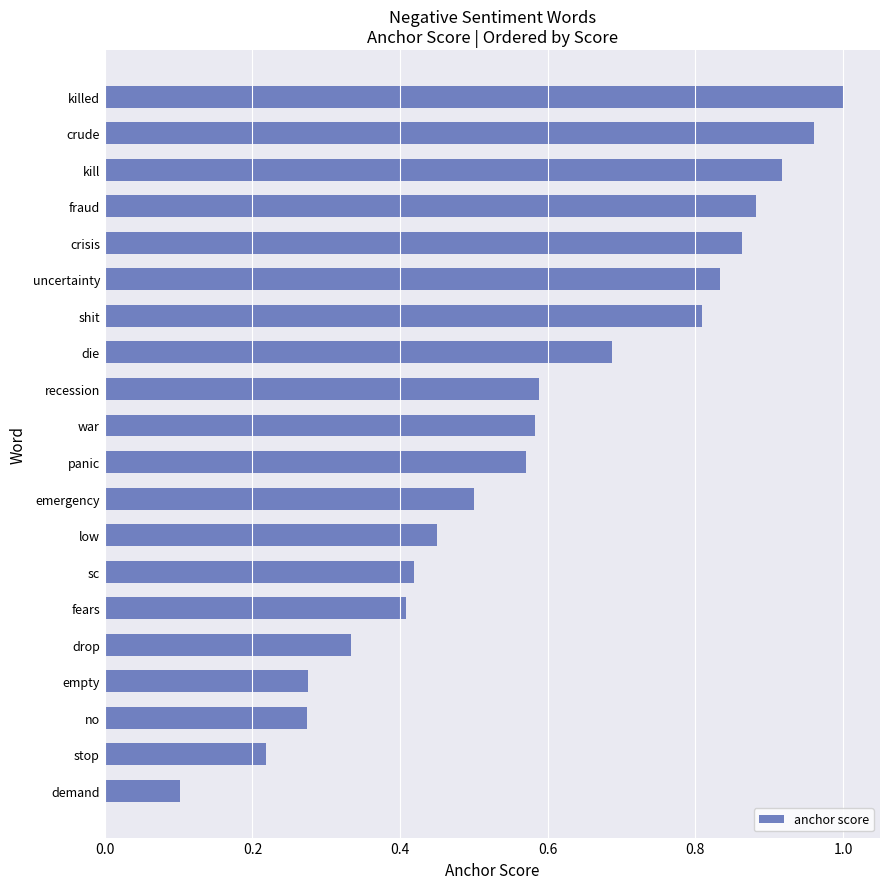

The chart shows a value of 1.3 at killed. True or false?

False